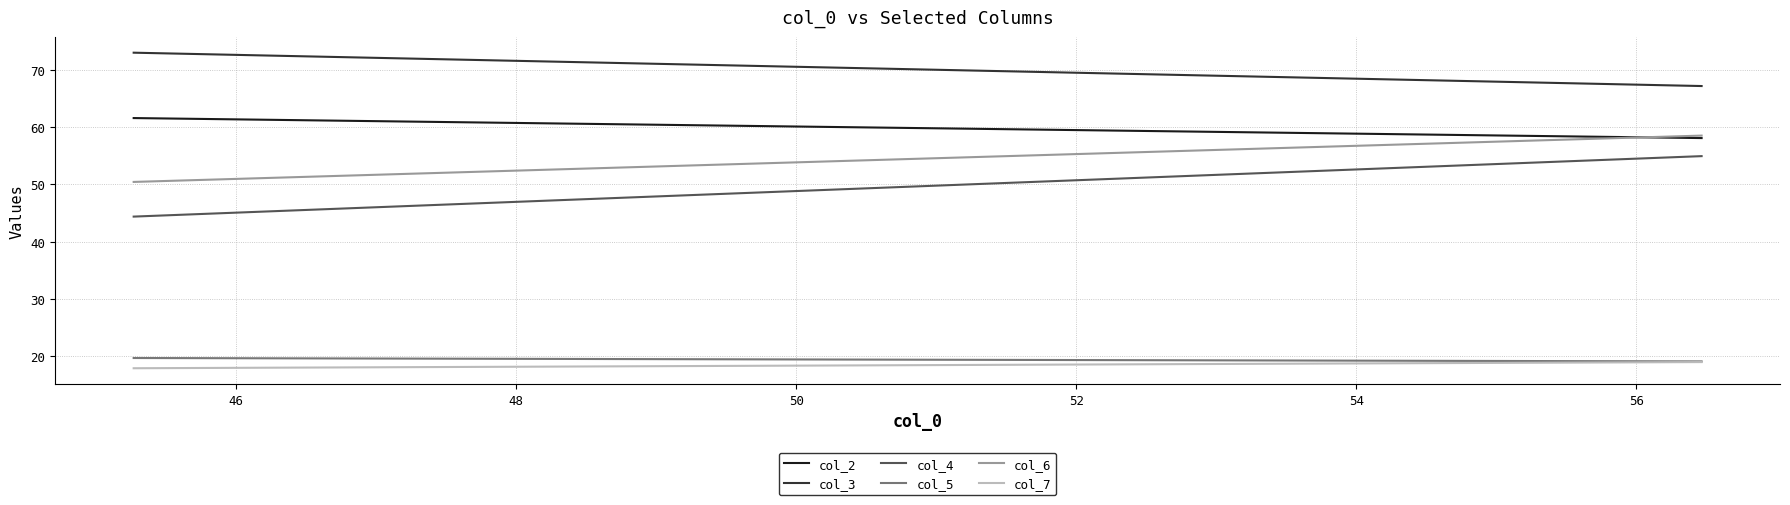

What is the maximum value for col_3?

73.0